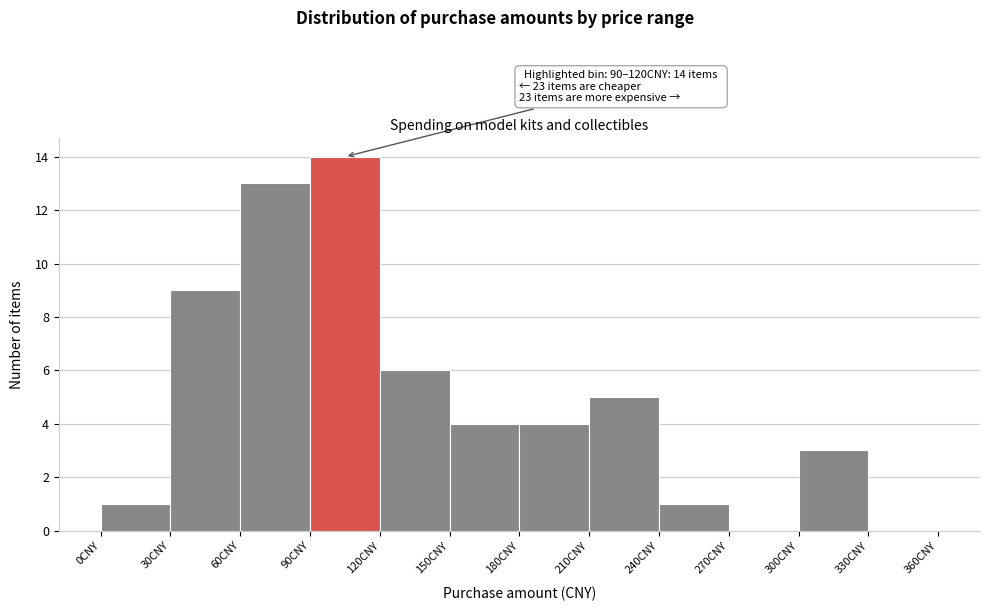

Which range on the x-axis has the tallest bar?

90 to 120